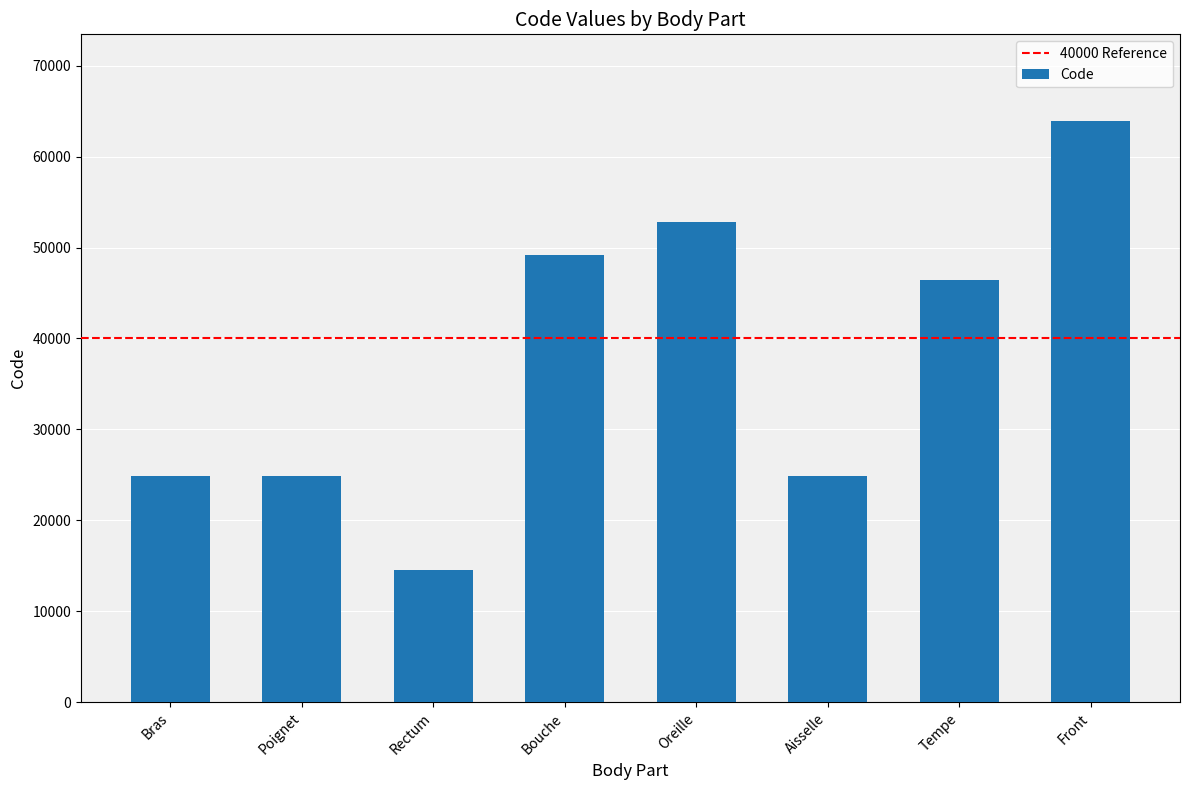

What is the change in value from Bras to Rectum?

-10346